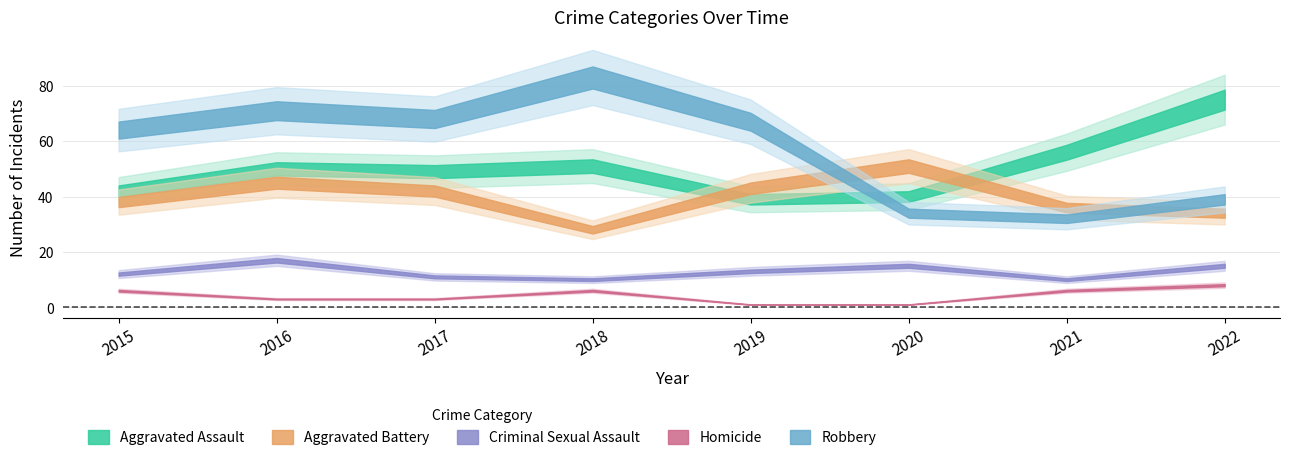

What is the difference between the maximum and minimum values in the Robbery series?

51